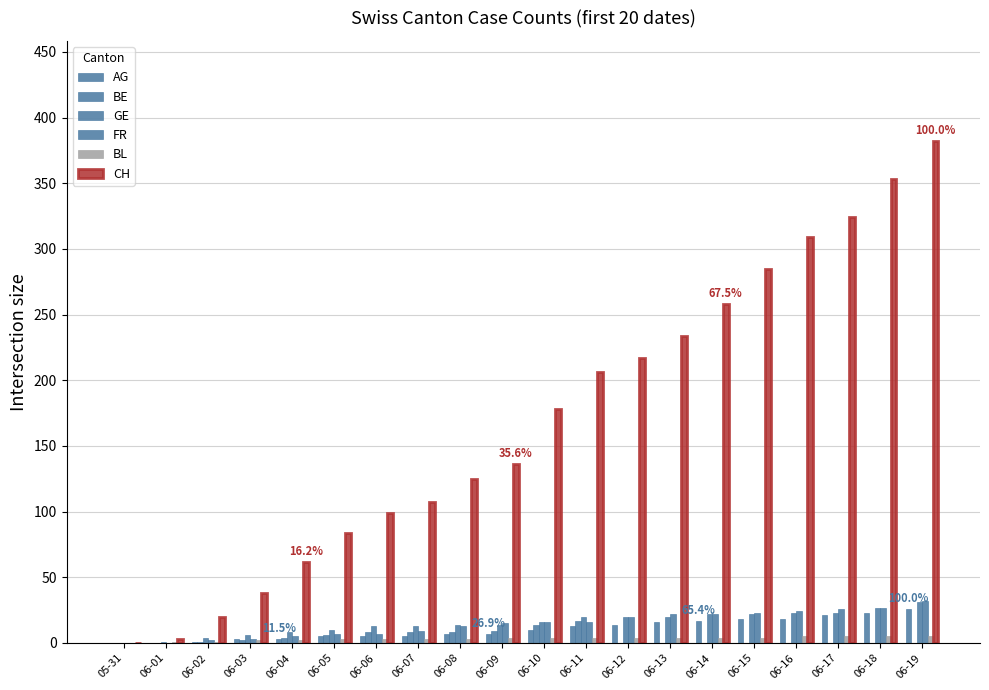

Is it true that GE equals 26 at 06-10?

False